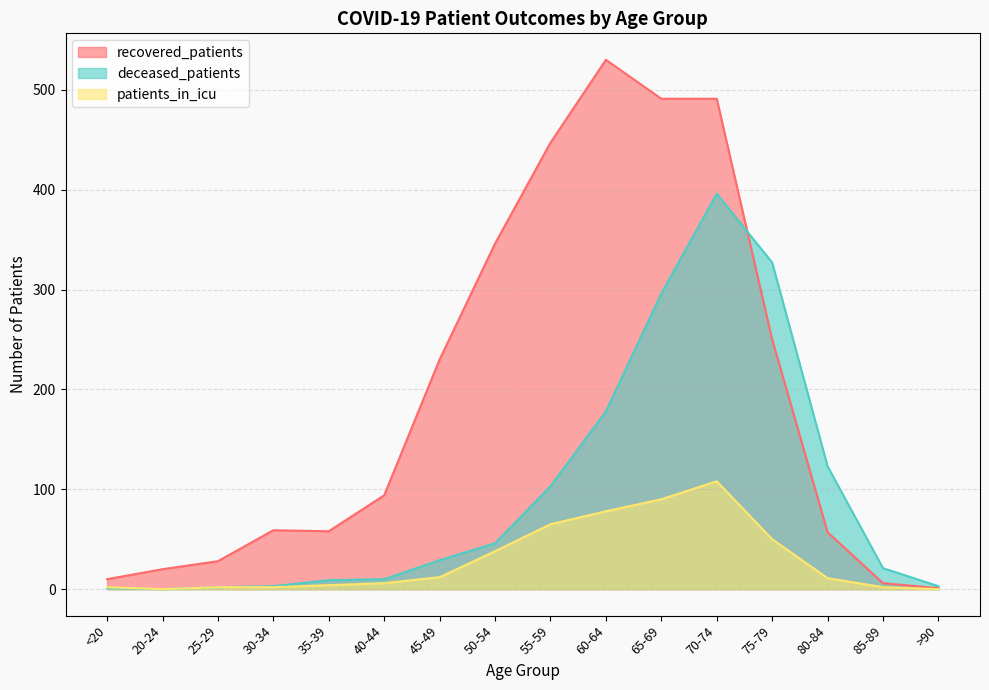

Reading left to right, what are all the values shown in this chart?

recovered_patients: <20=10	20-24=20	25-29=28	30-34=59	35-39=58	40-44=94	45-49=230	50-54=346	55-59=447	60-64=530	65-69=491	70-74=491	75-79=250	80-84=57	85-89=6	>90=1
deceased_patients: <20=1	20-24=0	25-29=2	30-34=3	35-39=9	40-44=10	45-49=29	50-54=46	55-59=103	60-64=178	65-69=296	70-74=396	75-79=327	80-84=123	85-89=21	>90=3
patients_in_icu: <20=2	20-24=0	25-29=2	30-34=2	35-39=4	40-44=6	45-49=12	50-54=38	55-59=65	60-64=78	65-69=90	70-74=108	75-79=50	80-84=11	85-89=2	>90=0